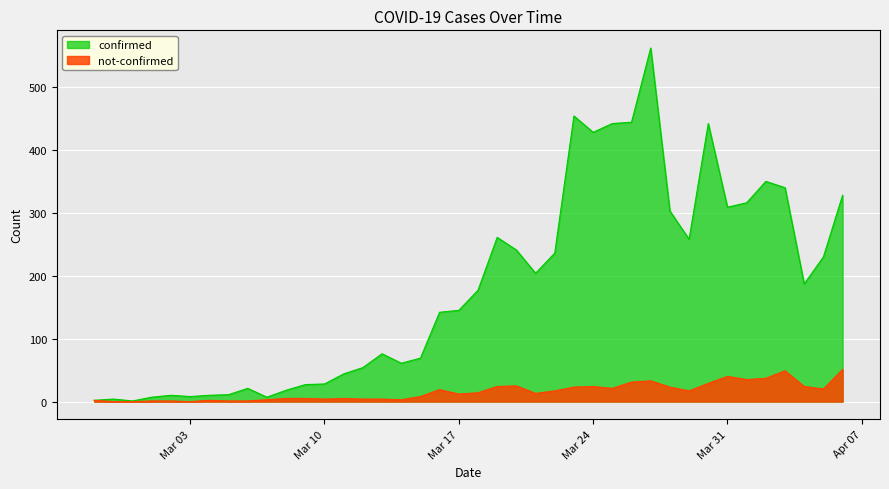

Which category has the highest value in the confirmed series?

2020-03-27